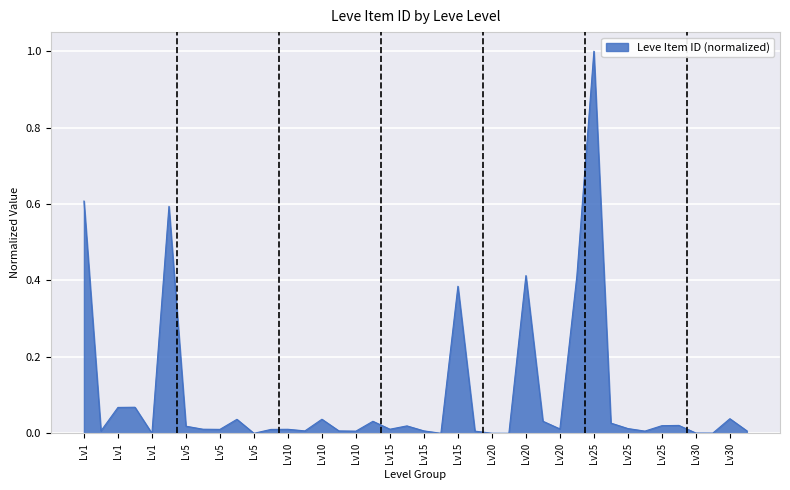

How many lines are shown in the chart?

1